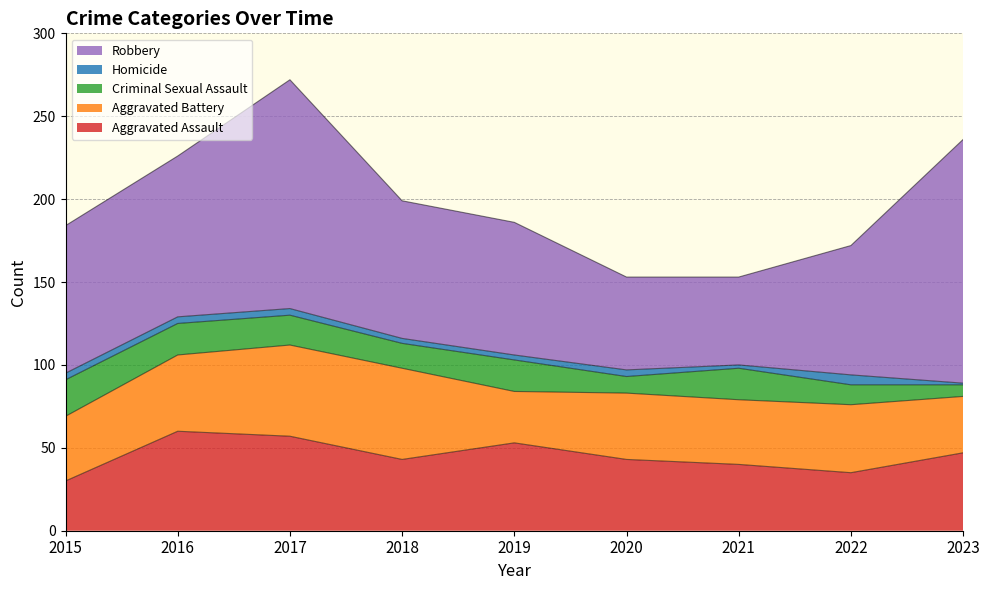

True or false: Robbery and Homicide cross at least once.

False